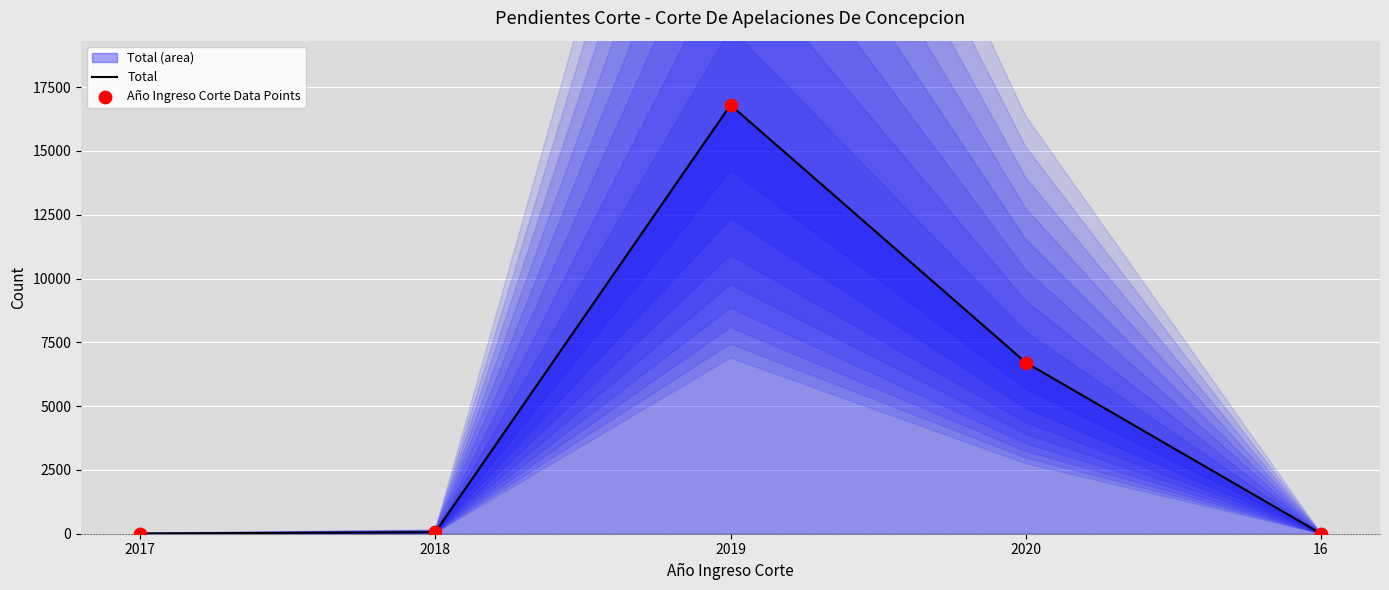

Which series contains the lowest Y value?

Total